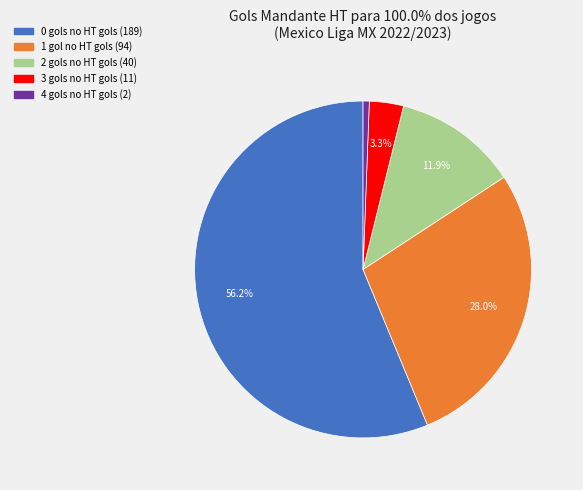

What is the majority slice?

0 gols no HT gols (189)